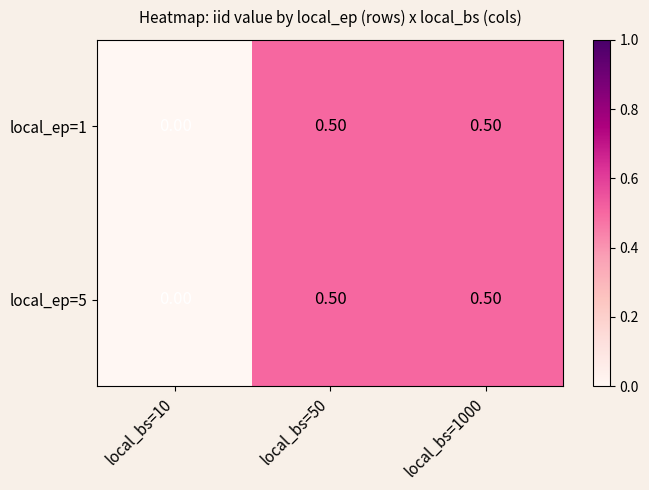

What is the difference between the maximum and minimum values in the local_ep=1 series?

0.5